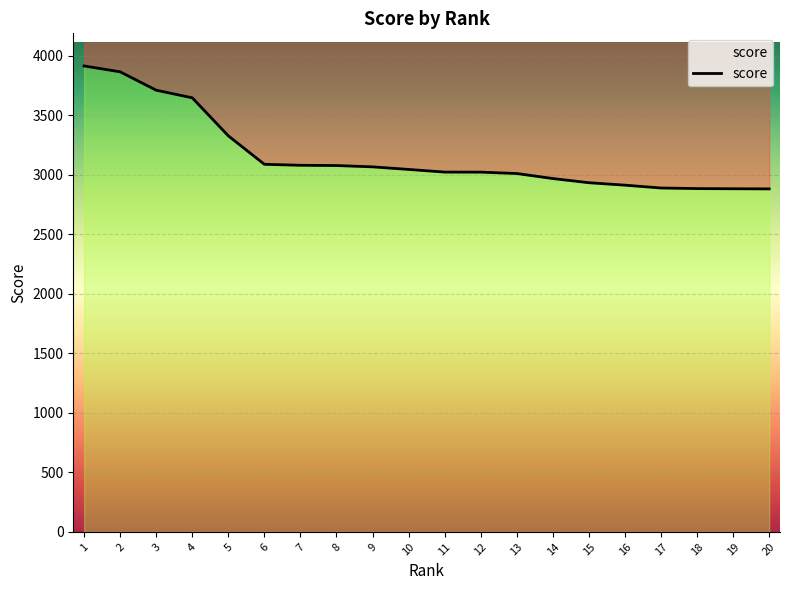

Does the chart display data point markers on the line(s)?

No